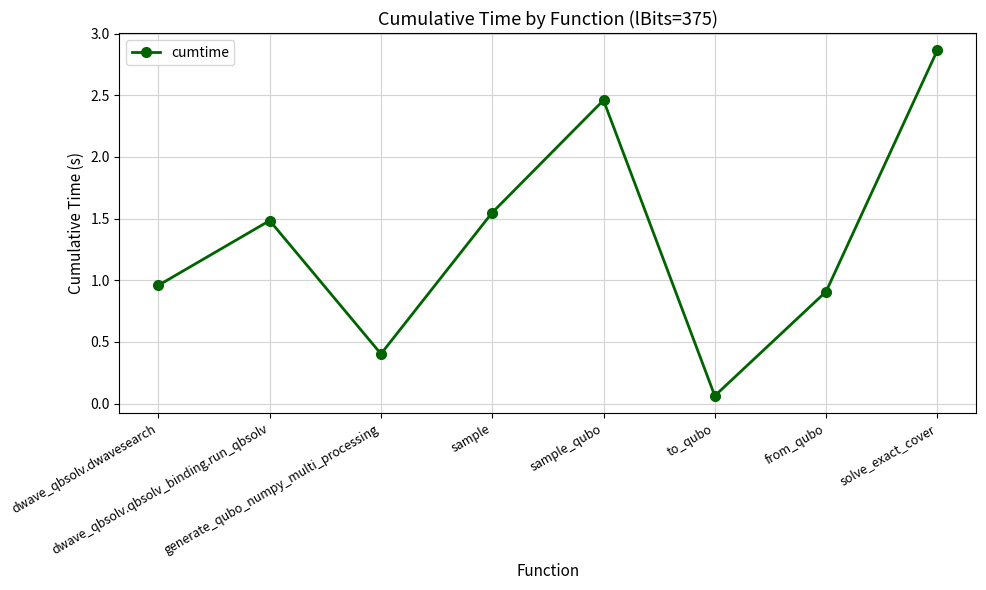

Does the chart display data point markers on the line(s)?

Yes